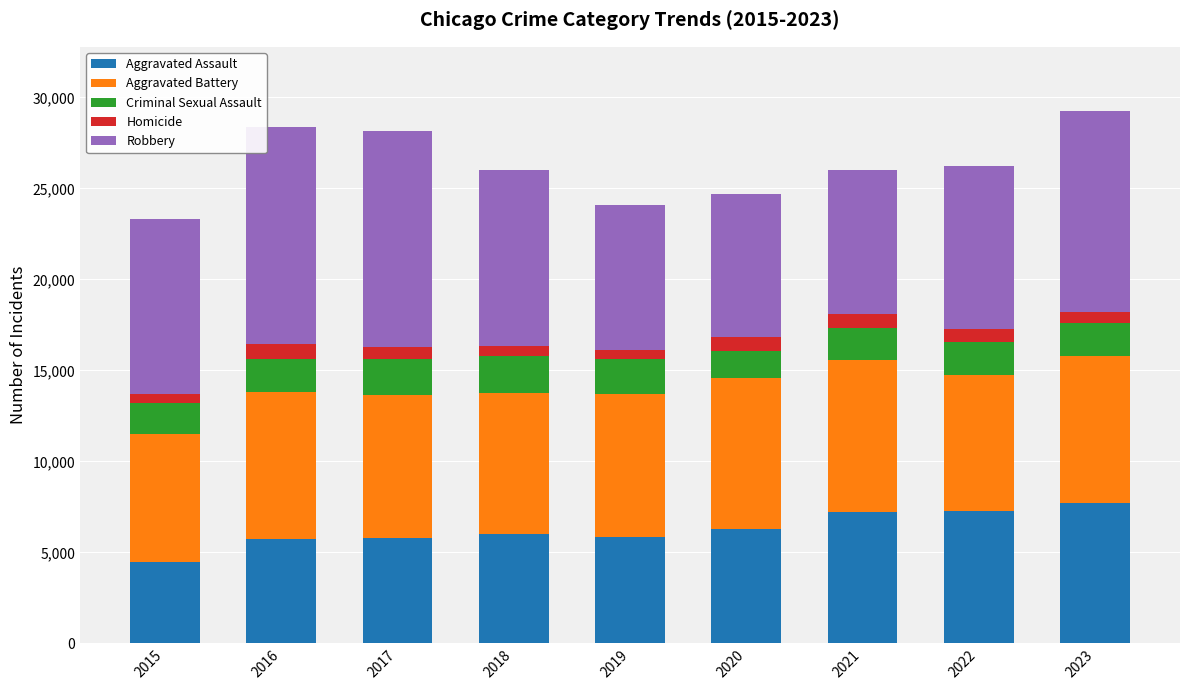

Does the chart contain any negative values?

No